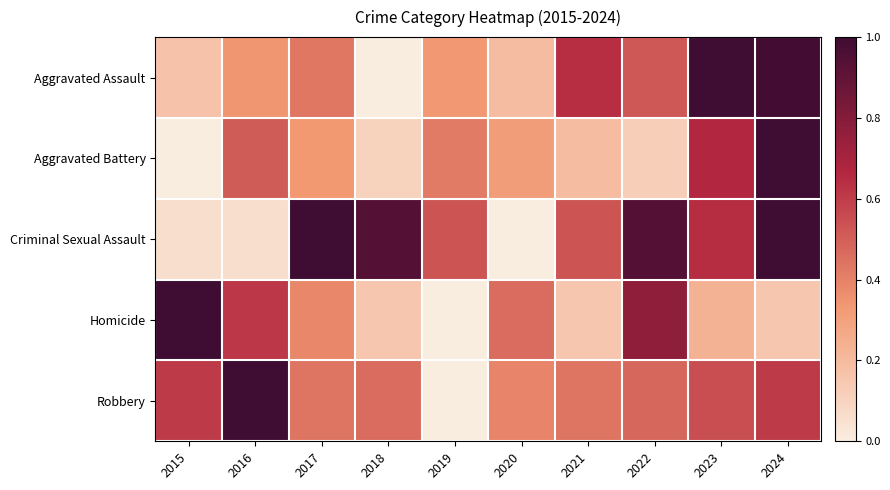

At how many categories does at least one series exceed 0?

10